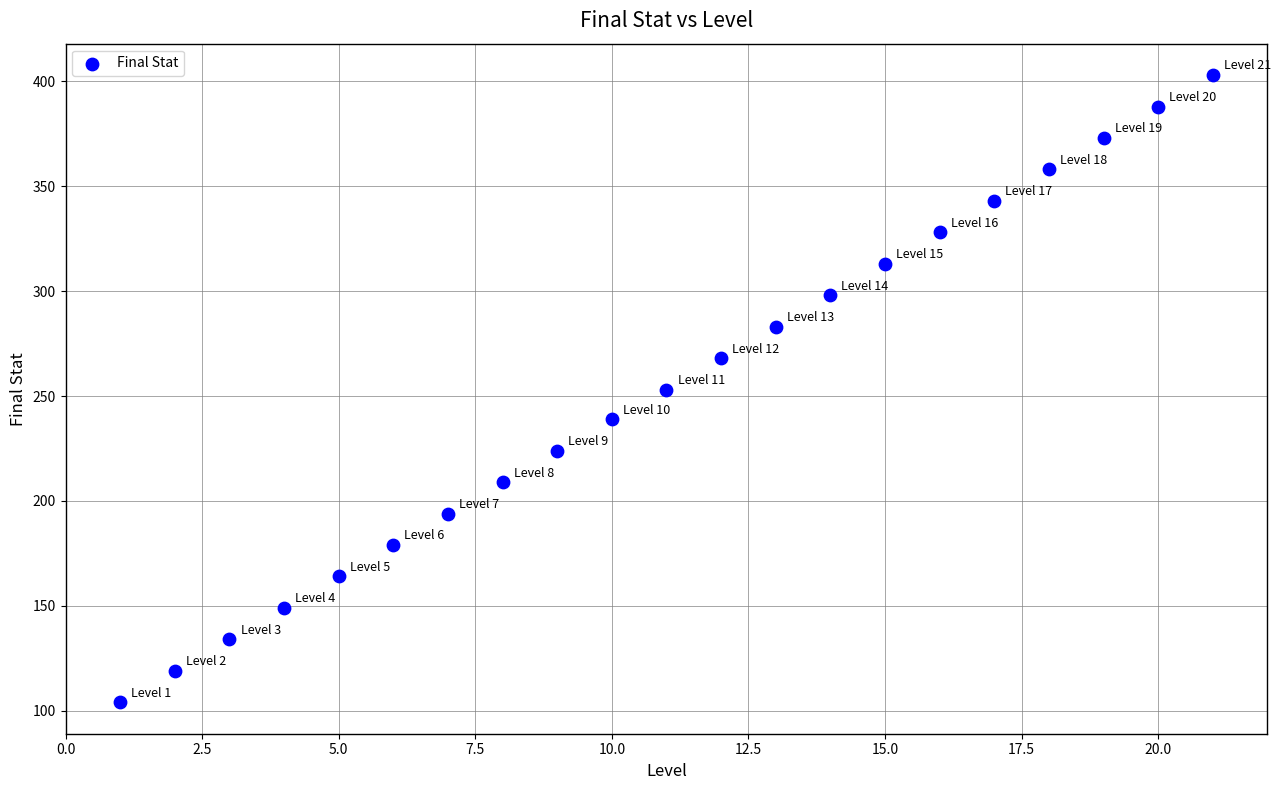

What is the range of Y values (max minus min)?

299